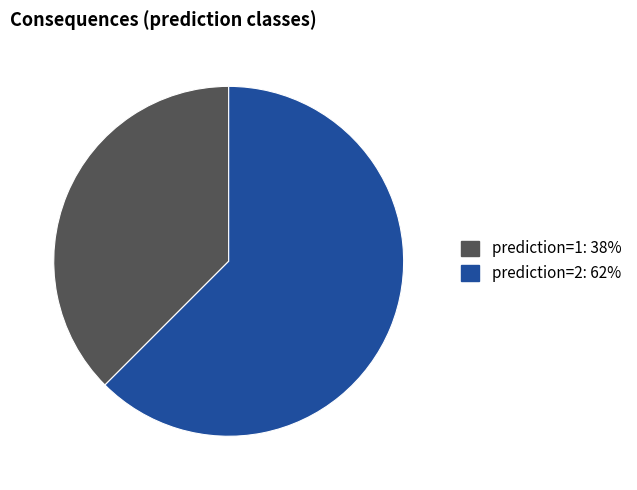

Between prediction=2: 62% and prediction=1: 38%, which is larger?

prediction=2: 62%